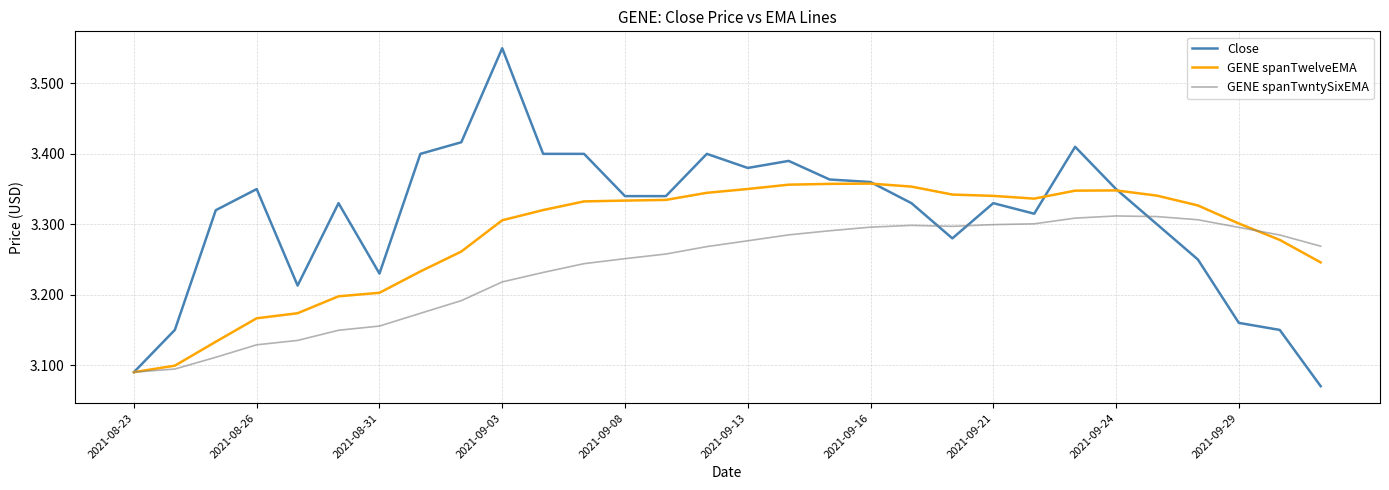

Which series has the widest spread of values?

Close